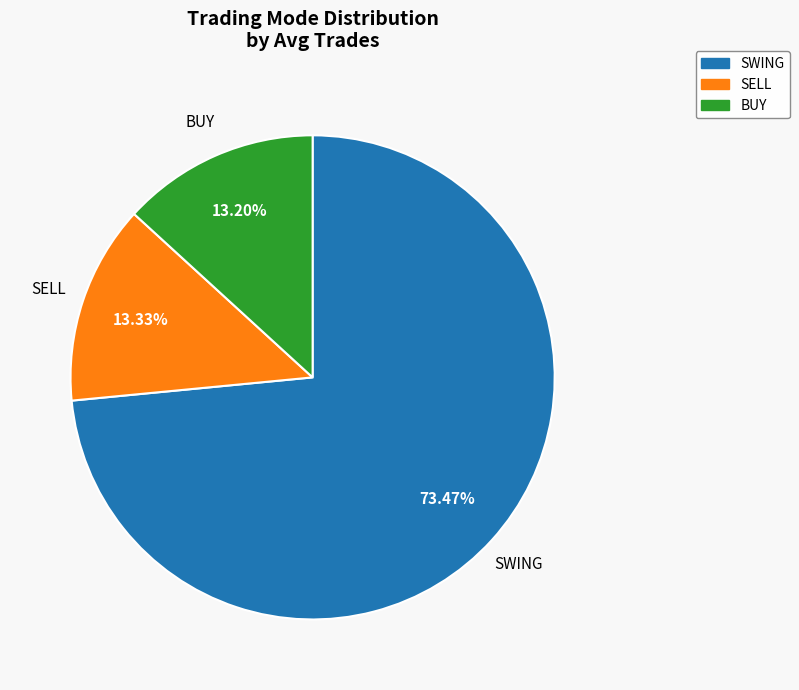

To the nearest percent, what portion does SELL represent?

13%